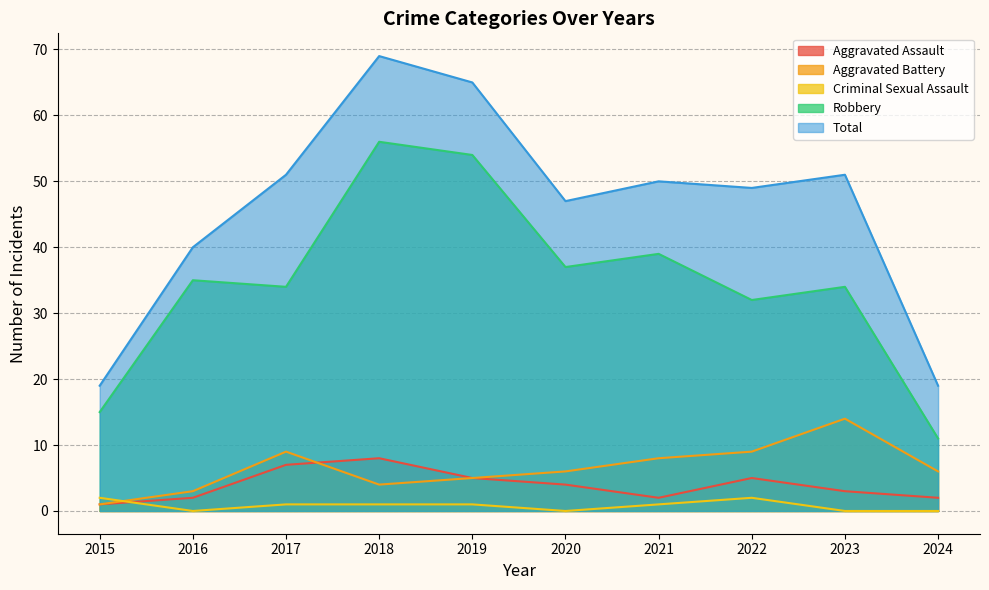

How many interior local peaks does the Total series have?

3